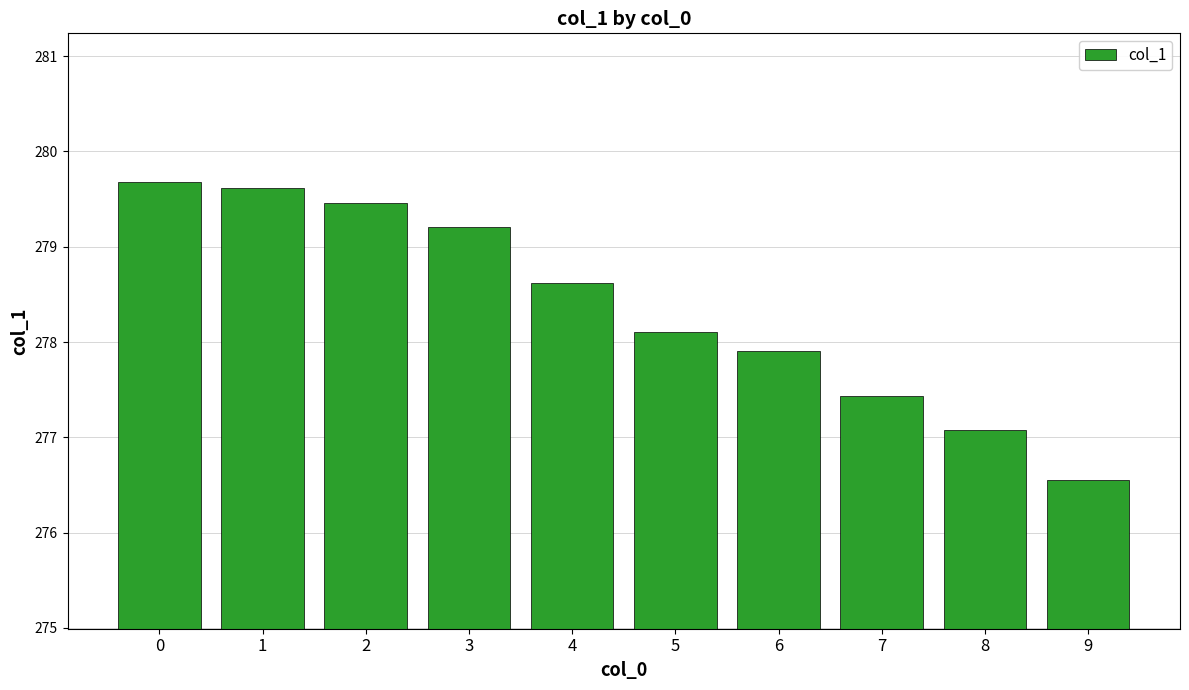

What is the minimum value shown in the chart?

276.6